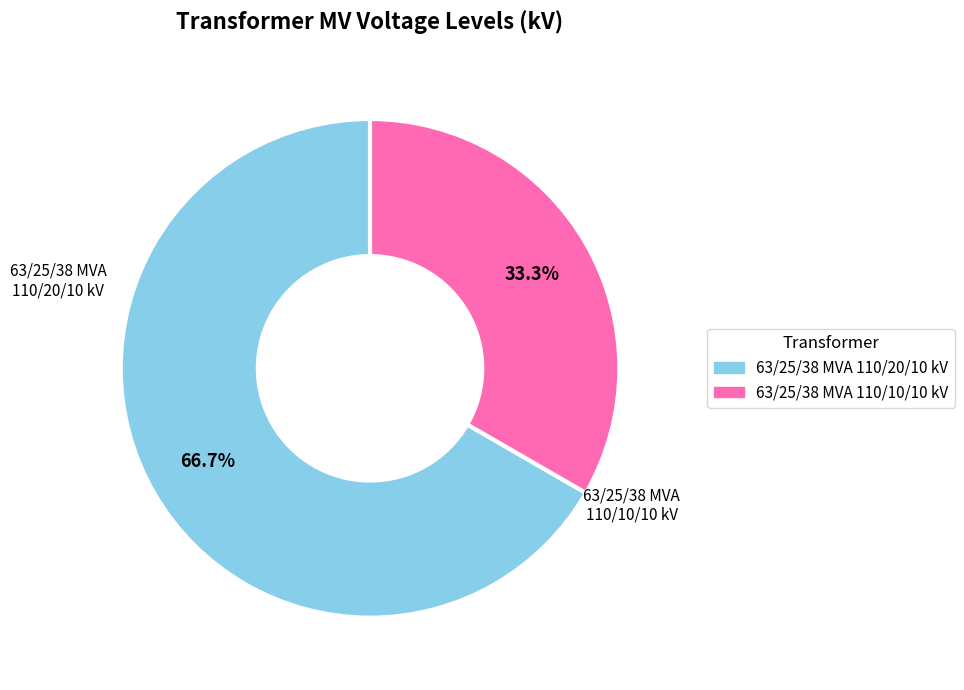

Rank the categories by value from lowest to highest.

63/25/38 MVA 110/10/10 kV, 63/25/38 MVA 110/20/10 kV